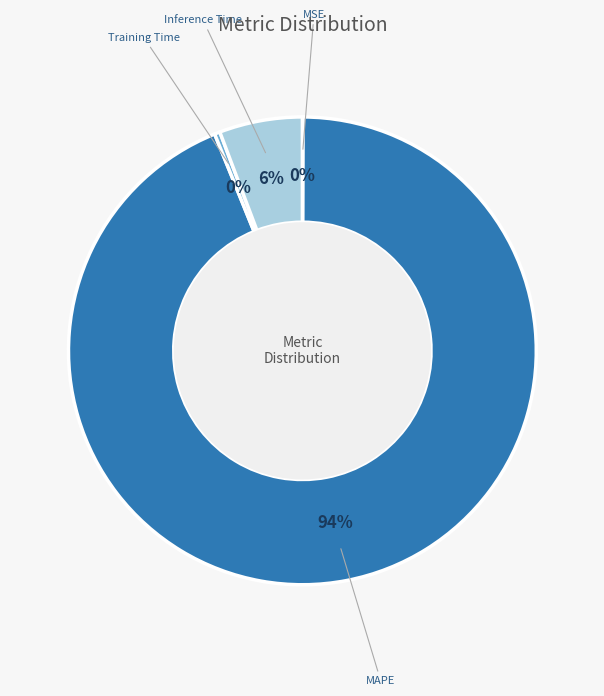

To the nearest percent, what is the average slice percentage?

25%